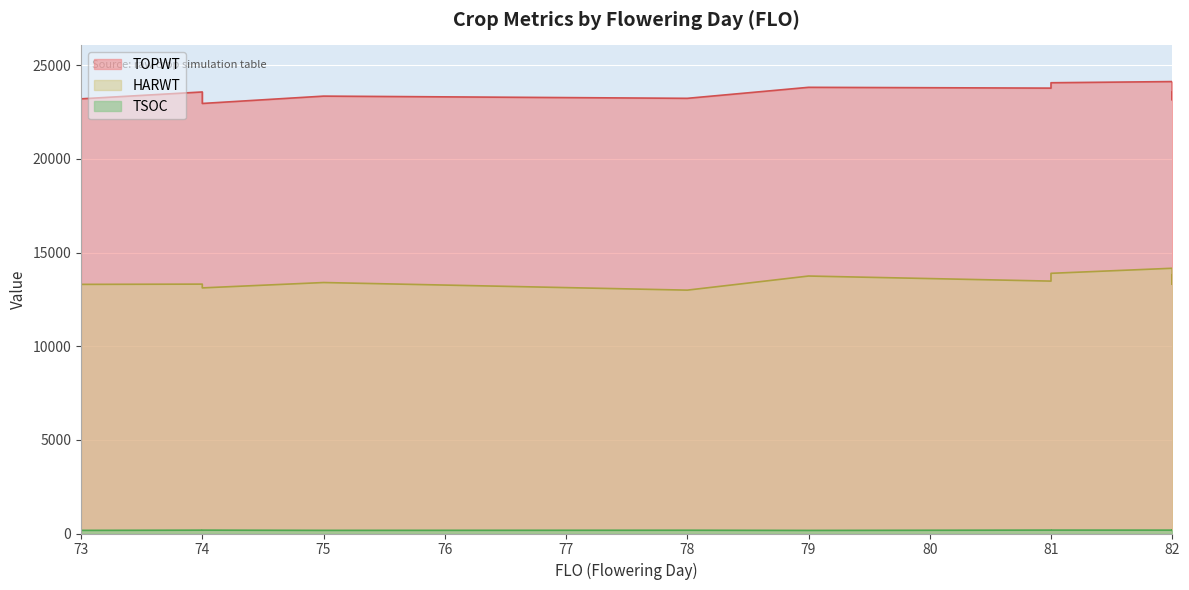

True or false: HARWT has more than 0 points higher than both neighbors.

True